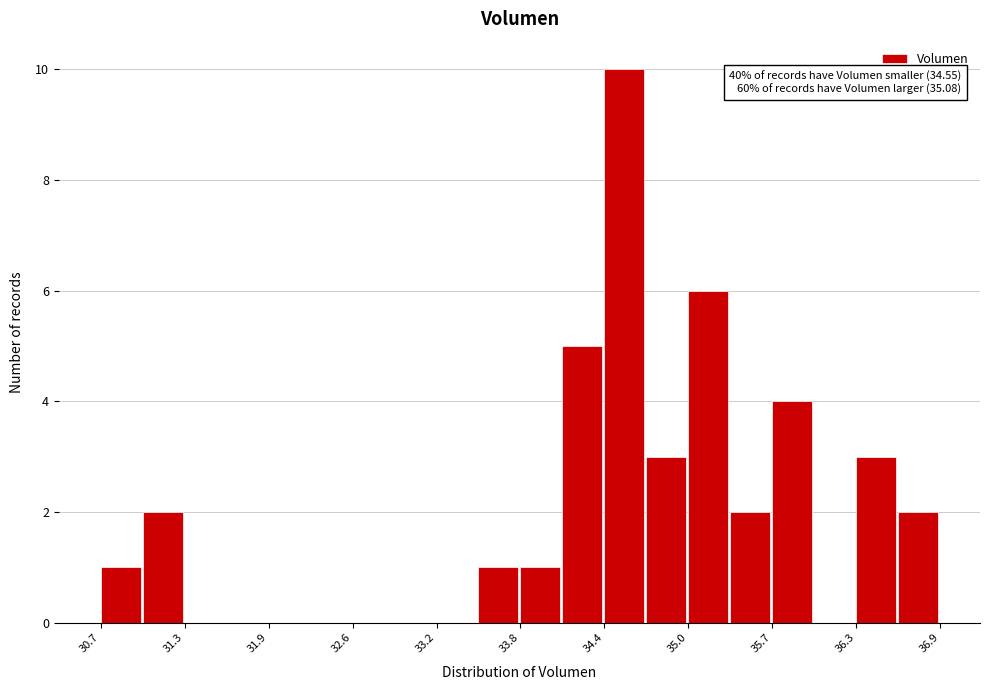

Read against the x-axis, roughly where is the centre of the tallest bar?

34.6